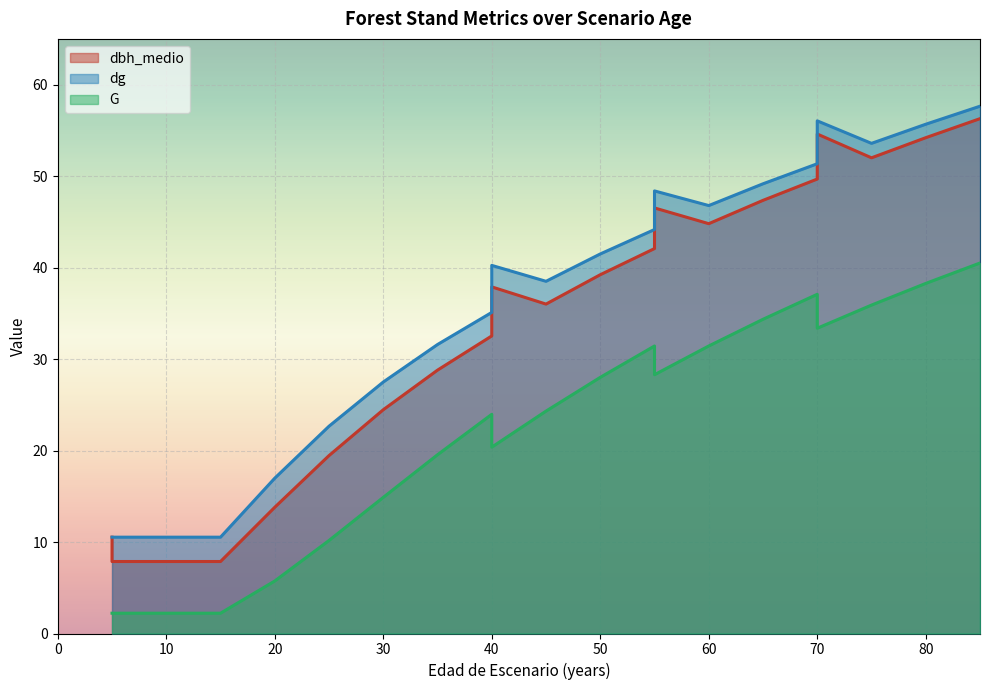

True or false: G and dbh_medio intersect in this chart.

False